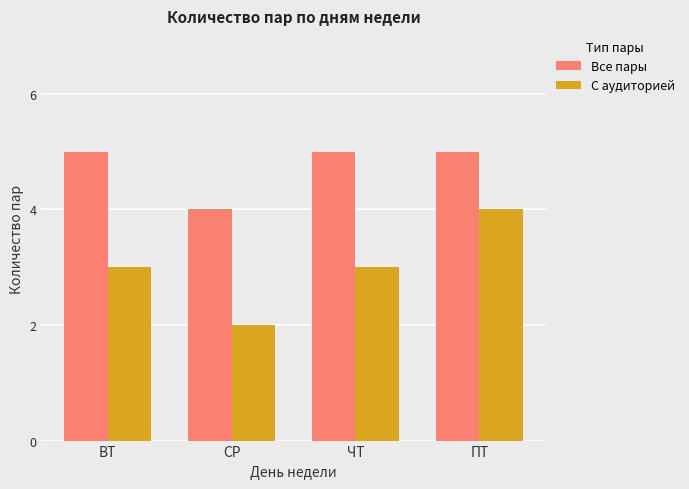

What is the highest value of the Все пары series?

5